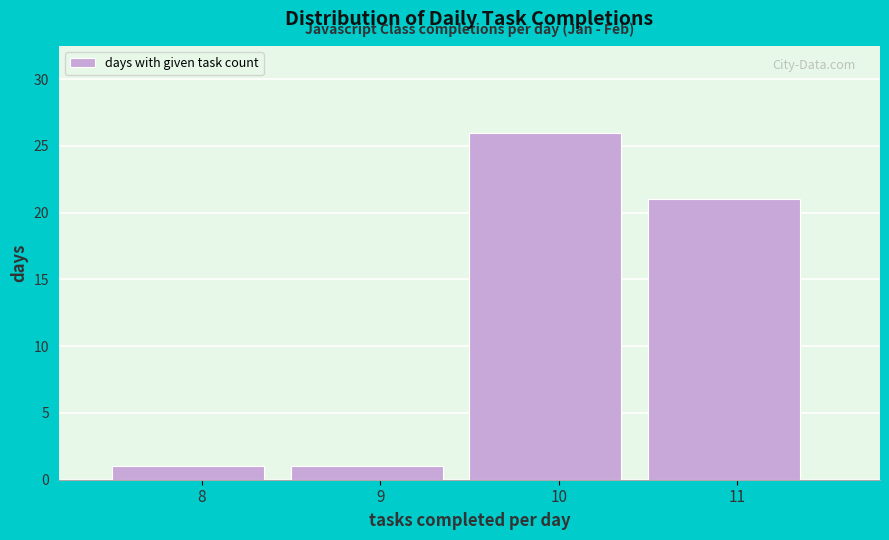

Reading left to right, extract all data points from this chart.

8=1	9=1	10=26	11=21